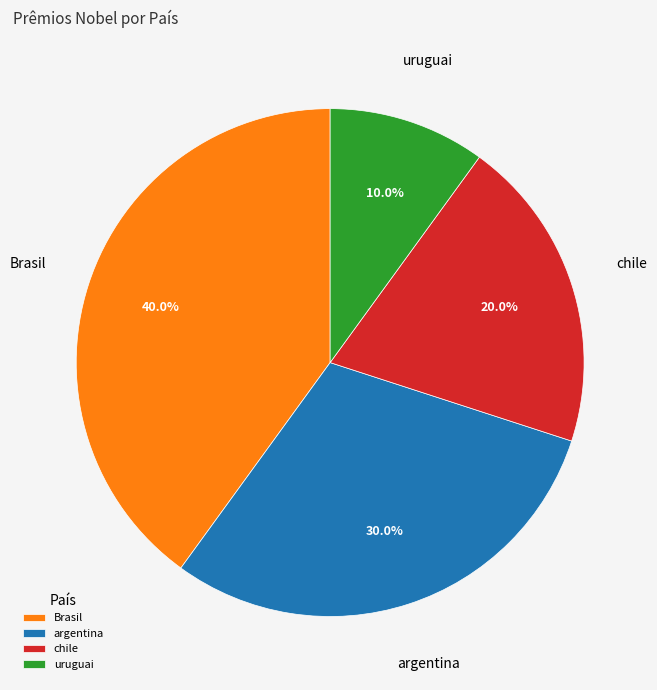

What is the smallest slice in the pie chart?

uruguai